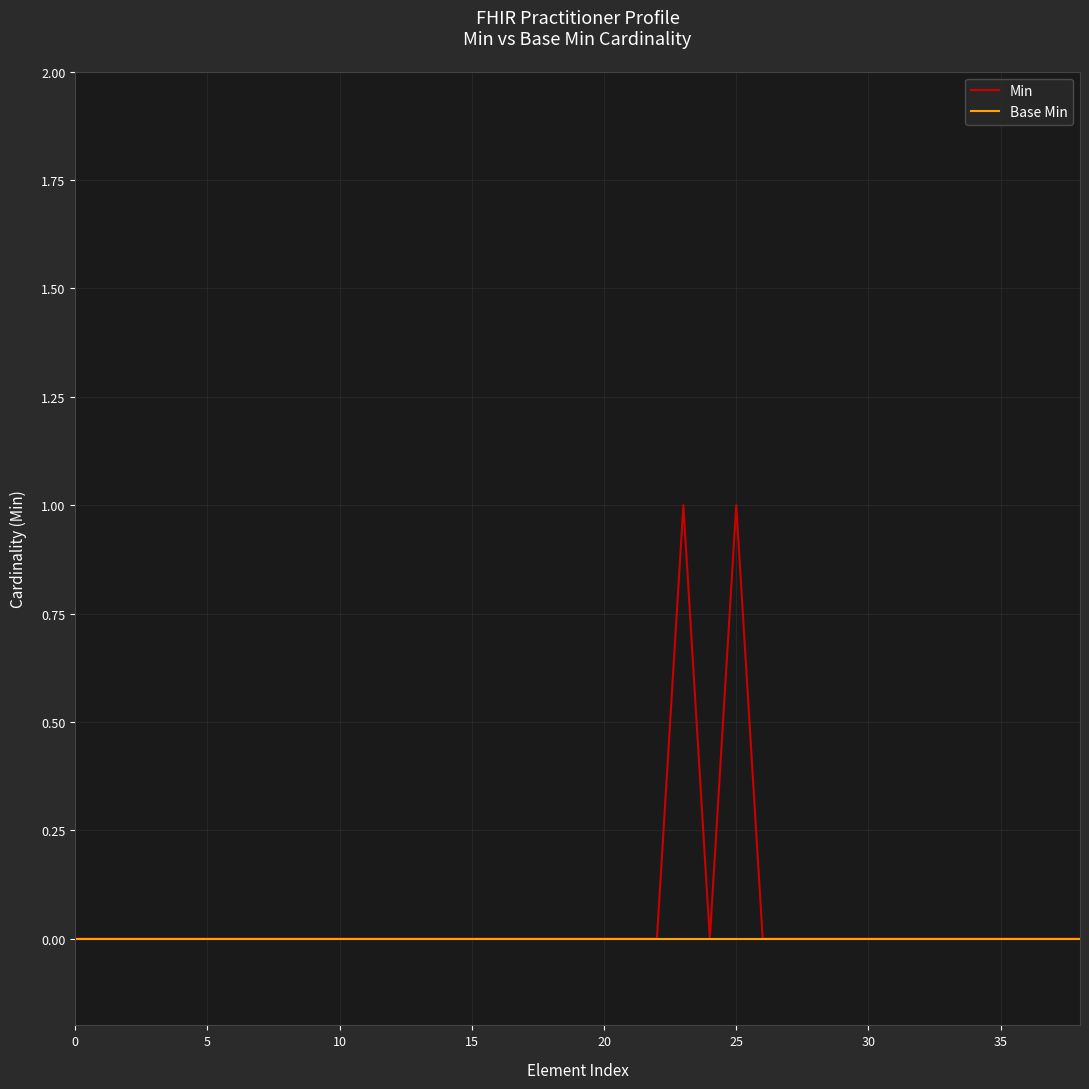

List the series in order of their peak value, lowest first.

Base Min, Min